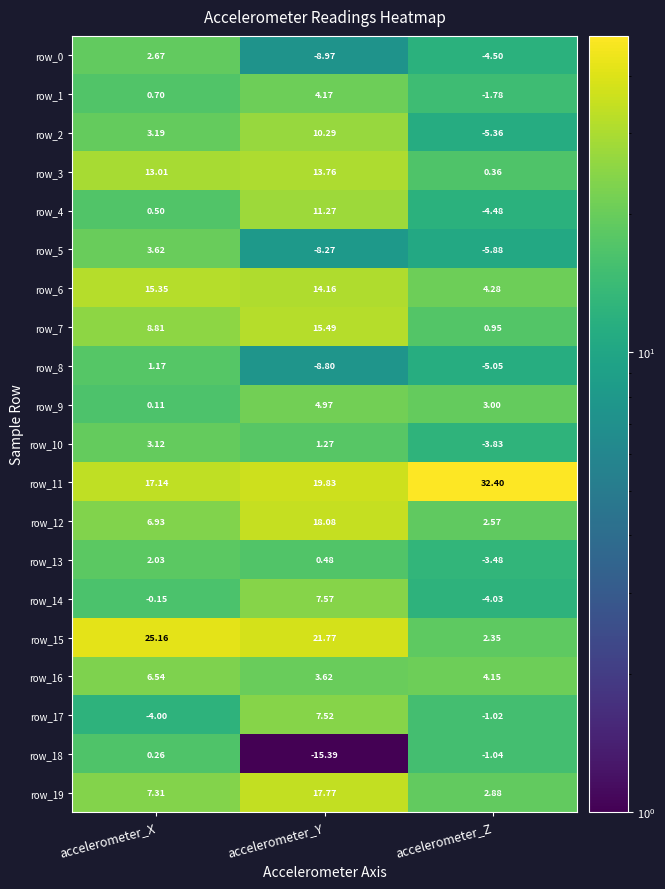

What is the greatest value displayed?

32.4